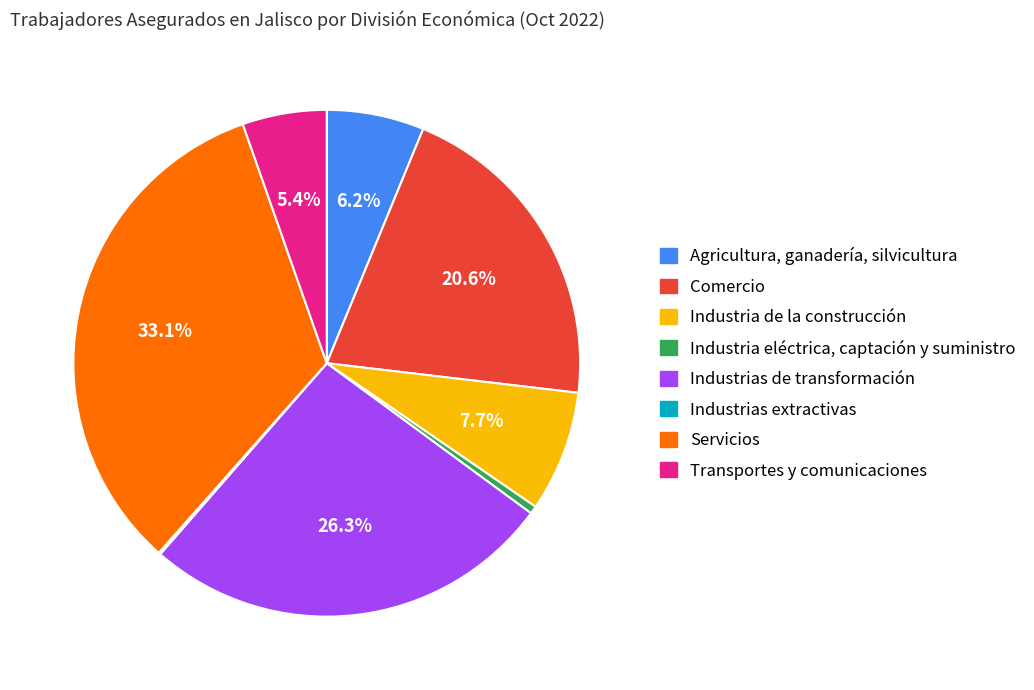

Which slice is the largest?

Servicios